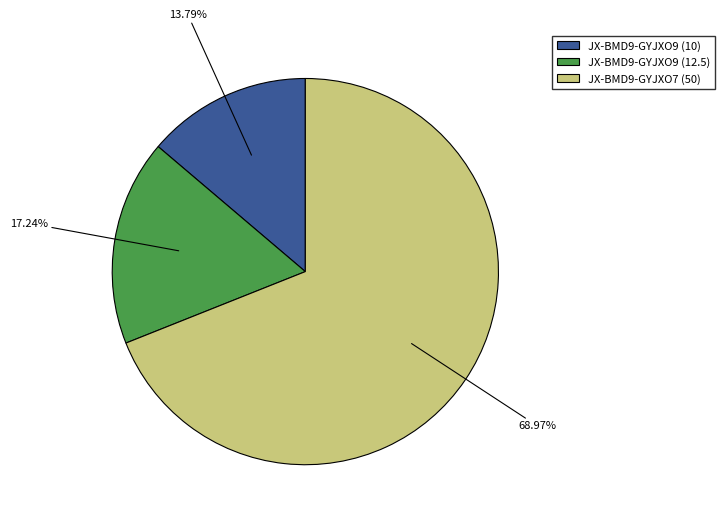

Do JX-BMD9-GYJXO9 (12.5) and JX-BMD9-GYJXO9 (10) together represent more than half of the pie?

No